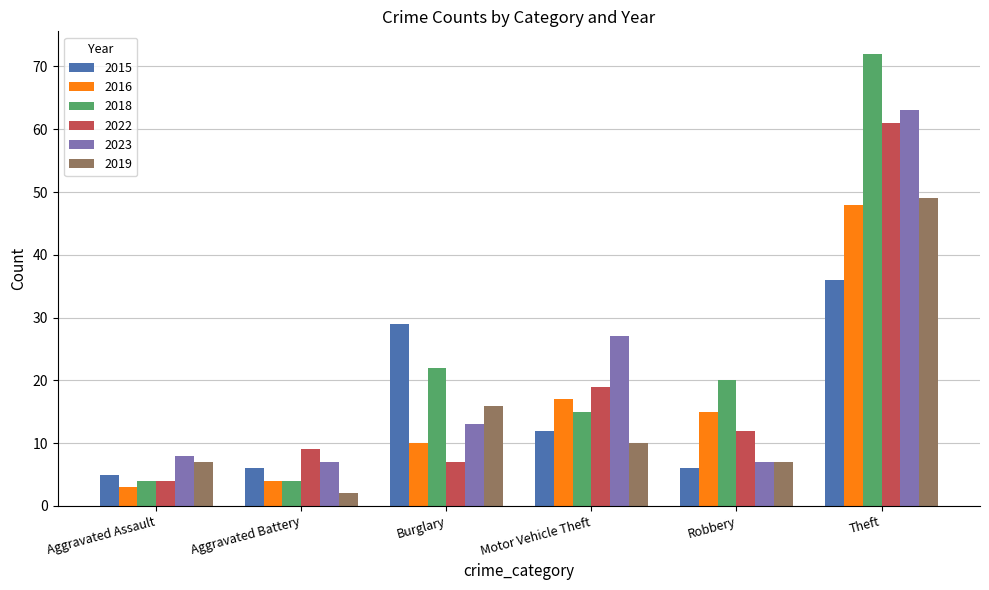

Count the number of data series in this chart.

6